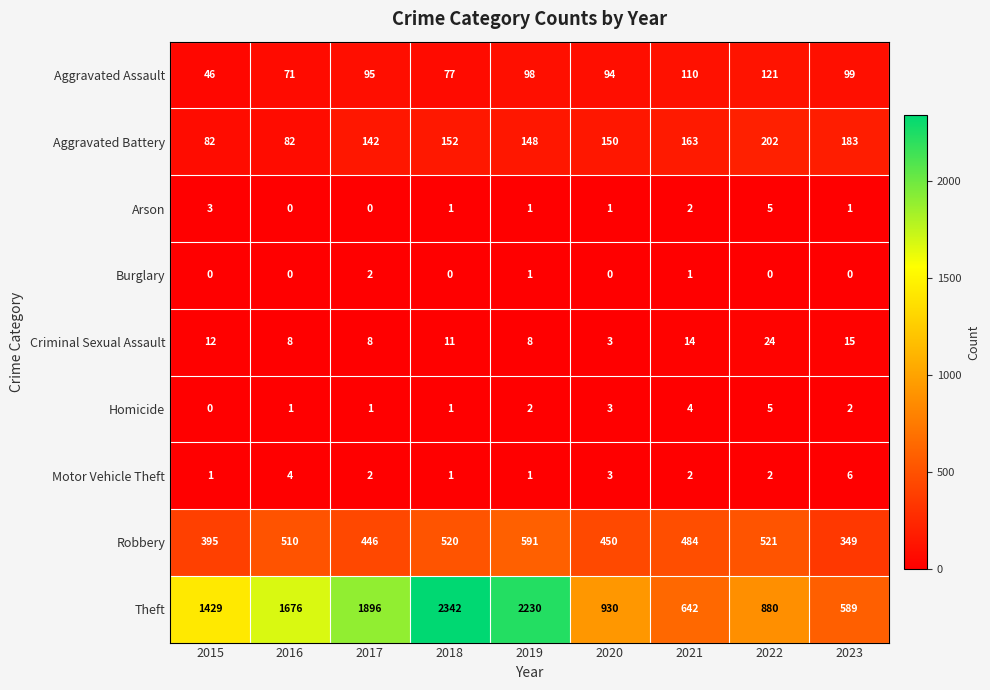

What is the difference between the highest and lowest values at 2016?

1676